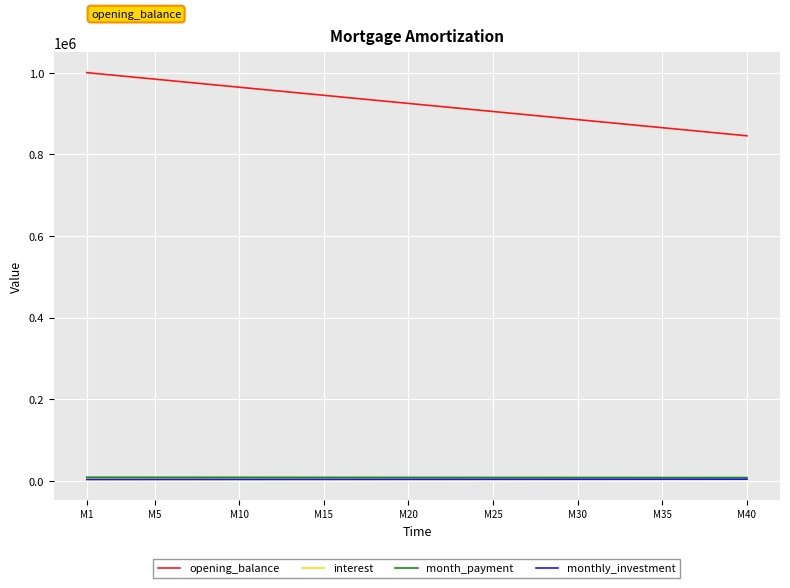

At how many categories does at least one series exceed 589381?

40